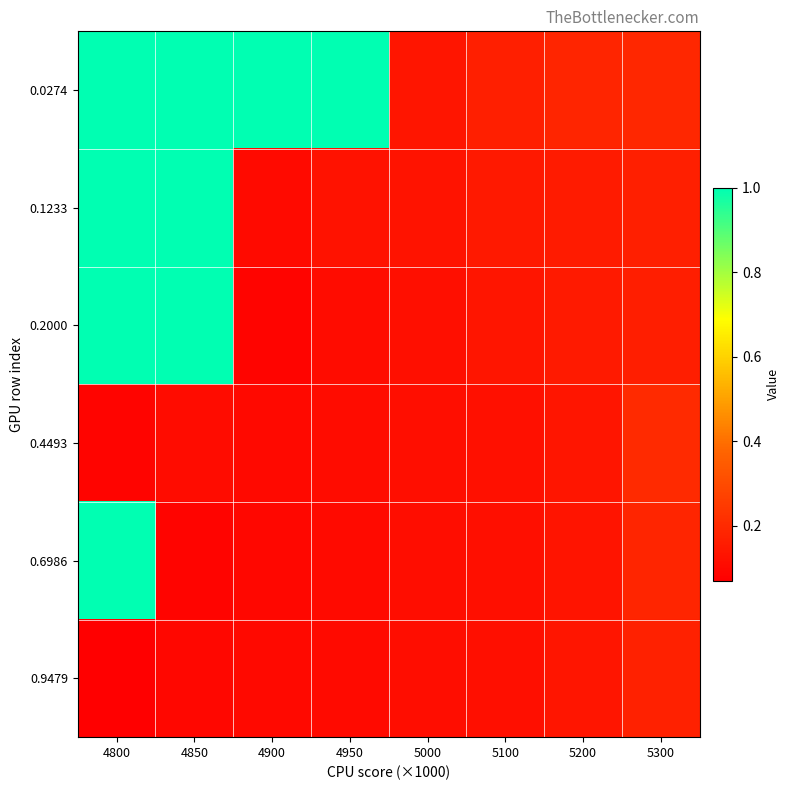

What is the difference between the highest and lowest values at 4850?

0.9